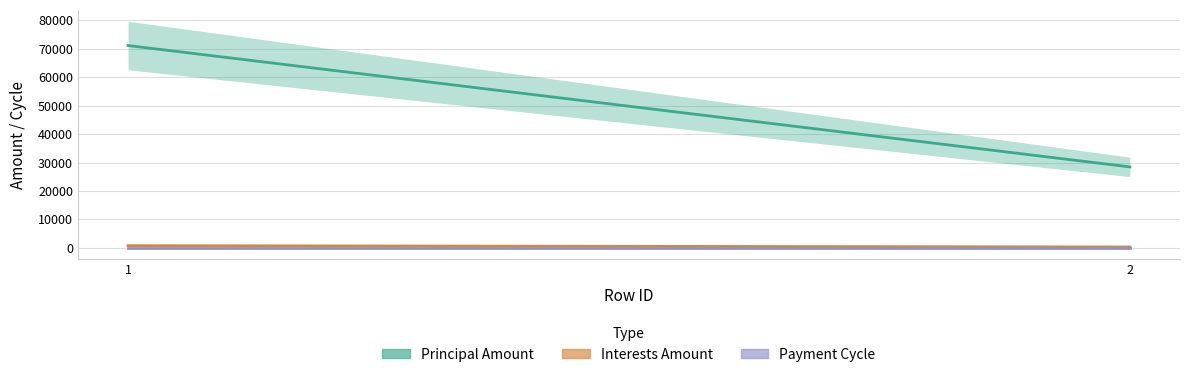

The RemittanceInstruction_InterestsAmount series shows 765.7 at 1. True or false?

True